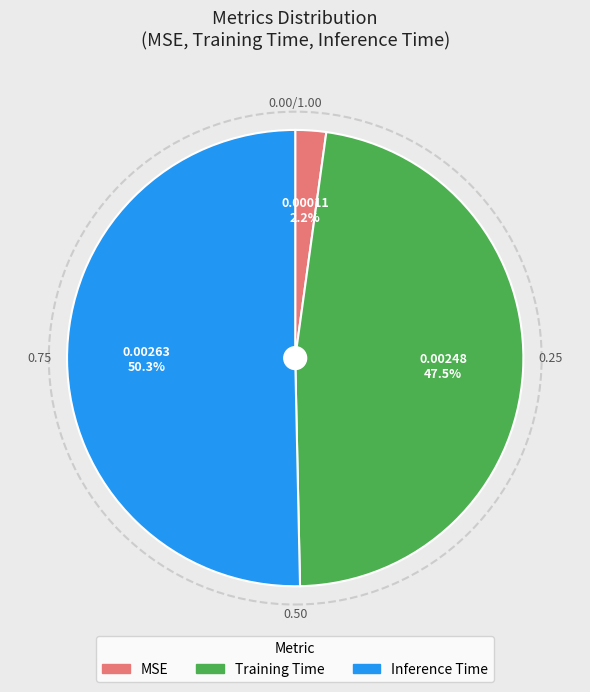

What is the smallest slice in the pie chart?

MSE